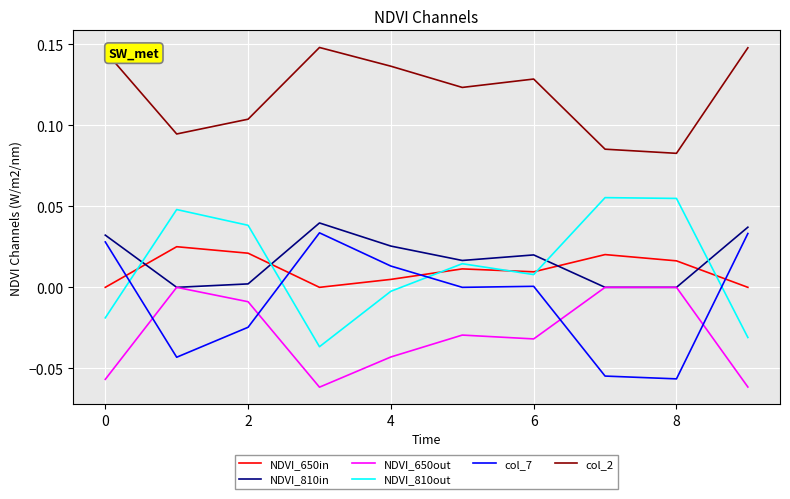

How many lines are shown in the chart?

6